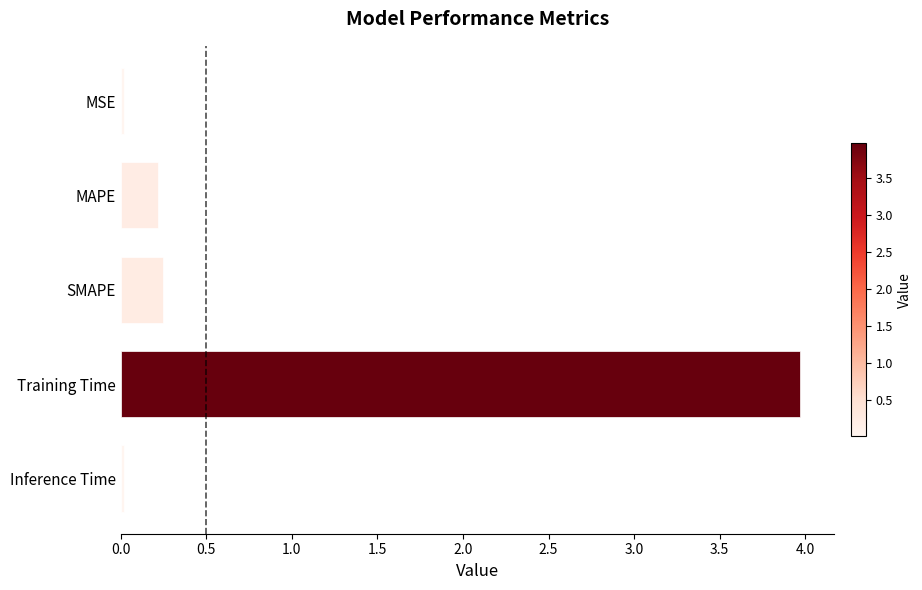

What is the difference between the maximum and minimum values?

4.0